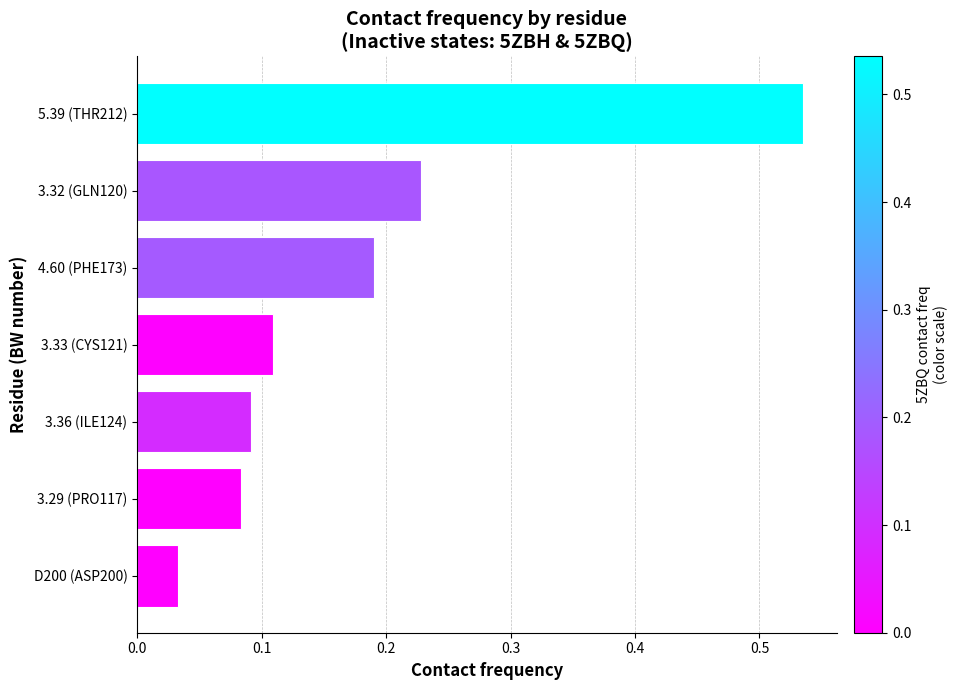

Where is the data nearest to the value 0?

D200 (ASP200)